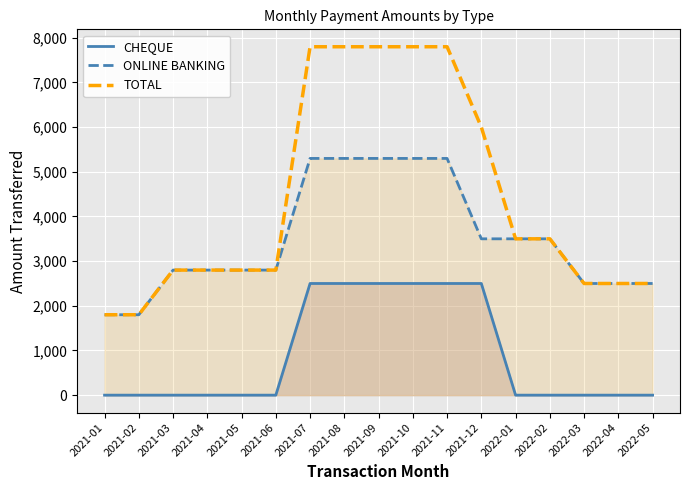

List the labels in order of CHEQUE value, largest first.

2021-07, 2021-08, 2021-09, 2021-10, 2021-11, 2021-12, 2021-01, 2021-02, 2021-03, 2021-04, 2021-05, 2021-06, 2022-01, 2022-02, 2022-03, 2022-04, 2022-05